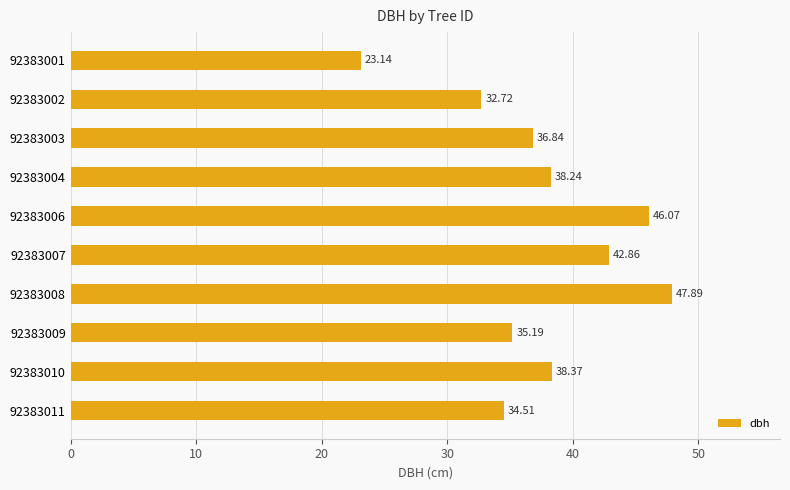

Count the number of data series in this chart.

1